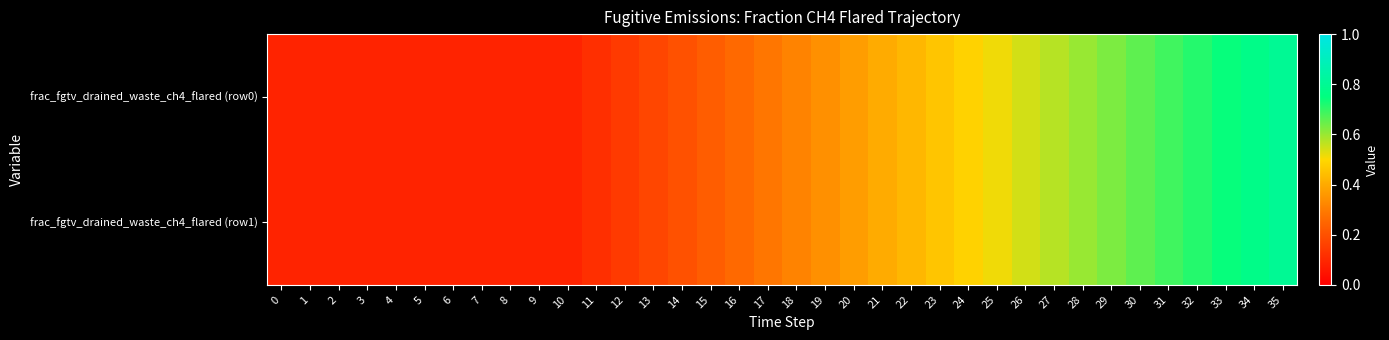

Reading left to right, what are all the values shown in this chart?

frac_fgtv_drained_waste_ch4_flared (row0): 0=0.1	1=0.1	2=0.1	3=0.1	4=0.1	5=0.1	6=0.1	7=0.1	8=0.1	9=0.1	10=0.1	11=0.1	12=0.1	13=0.2	14=0.2	15=0.2	16=0.3	17=0.3	18=0.3	19=0.3	20=0.4	21=0.4	22=0.4	23=0.5	24=0.5	25=0.5	26=0.5	27=0.6	28=0.6	29=0.6	30=0.7	31=0.7	32=0.7	33=0.7	34=0.8	35=0.8
frac_fgtv_drained_waste_ch4_flared (row1): 0=0.1	1=0.1	2=0.1	3=0.1	4=0.1	5=0.1	6=0.1	7=0.1	8=0.1	9=0.1	10=0.1	11=0.1	12=0.1	13=0.2	14=0.2	15=0.2	16=0.3	17=0.3	18=0.3	19=0.3	20=0.4	21=0.4	22=0.4	23=0.5	24=0.5	25=0.5	26=0.5	27=0.6	28=0.6	29=0.6	30=0.7	31=0.7	32=0.7	33=0.7	34=0.8	35=0.8